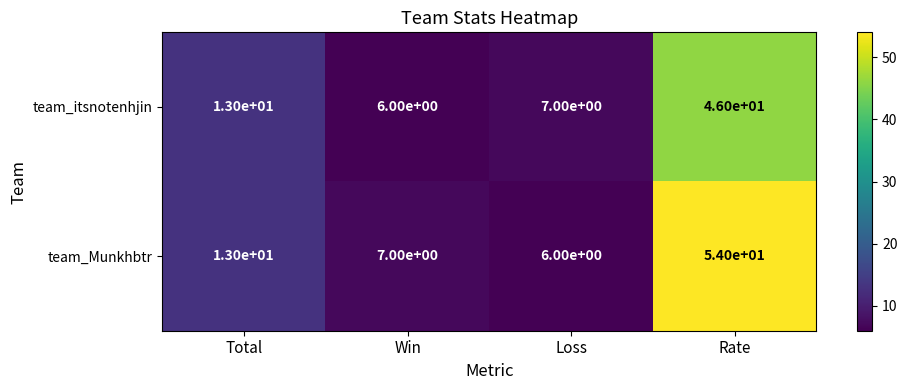

The value of team_Munkhbtr at Loss is 11. True or false?

False